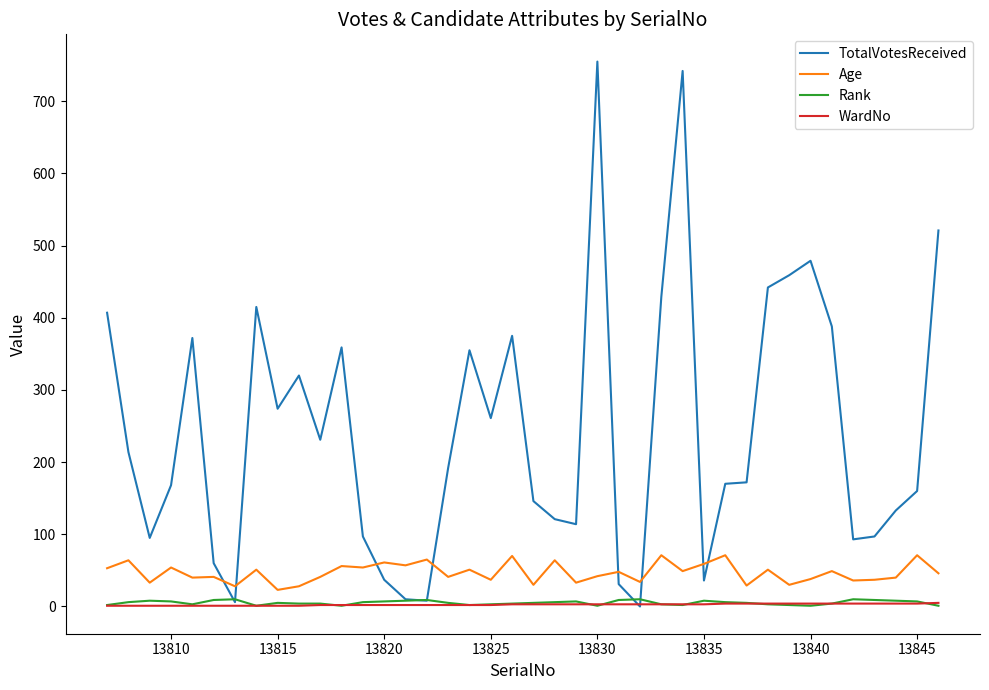

Is this an area chart (filled region under the line)?

No